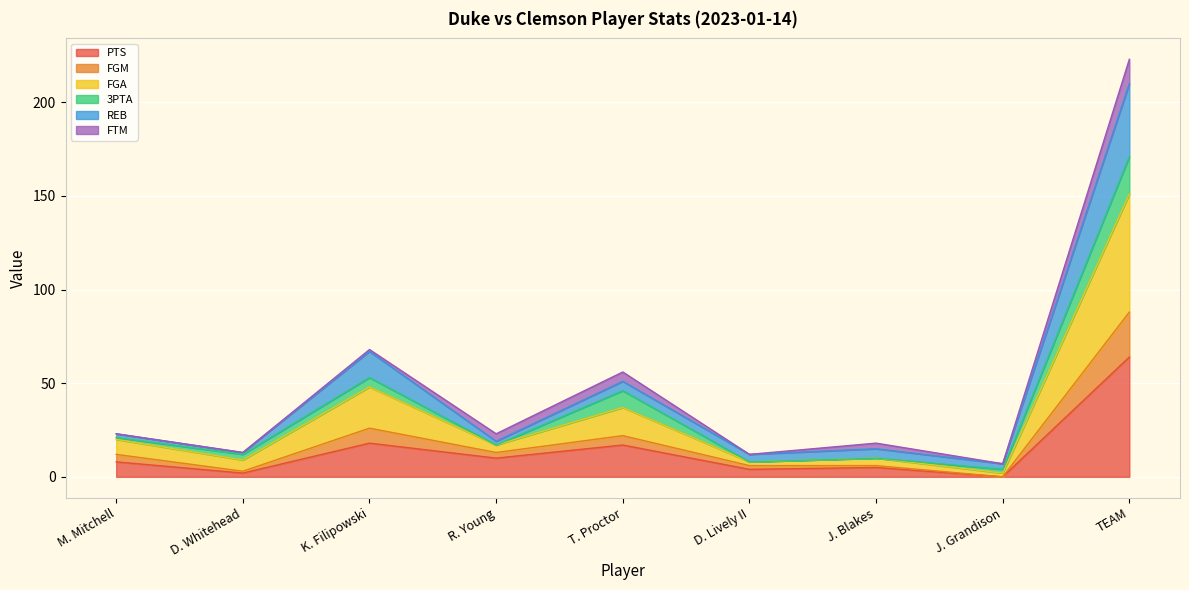

The value of FGM at R. Young is 24. True or false?

False